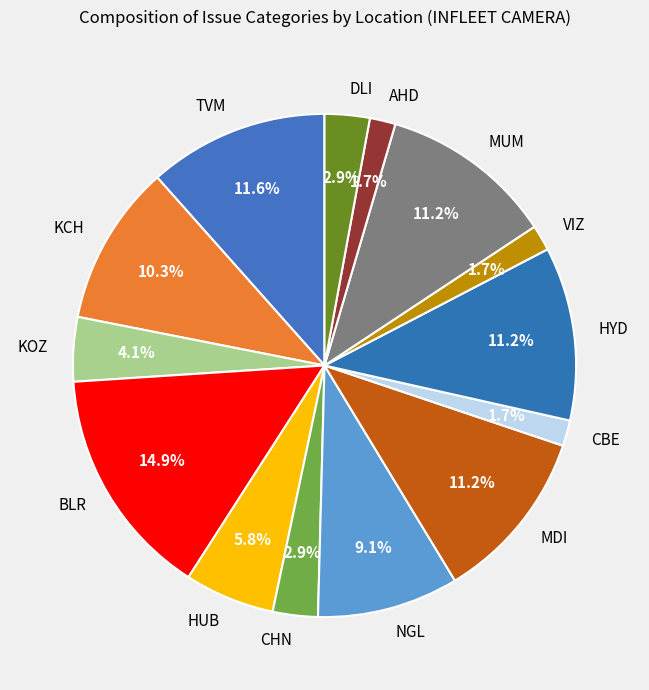

How much of the chart is everything except HYD?

88.8%